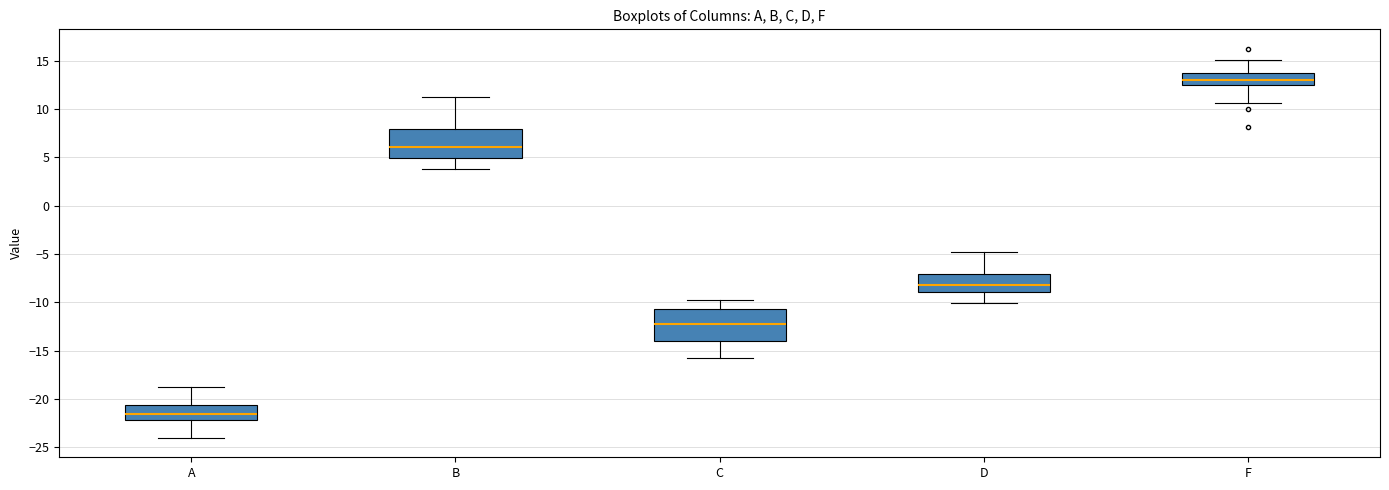

Reading left to right, read every box against the y-axis: the position of its median line, the range the box covers, and the ends of its whiskers. The values are not printed on the chart, so give them approximately, as read against the axis.

A: median -21.5, box -22.0 to -20.5, whiskers -24.0 to -19.0
B: median 6.0, box 5.0 to 8.0, whiskers 4.0 to 11.0
C: median -12.0, box -14.0 to -10.5, whiskers -16.0 to -10.0
D: median -8.0, box -9.0 to -7.0, whiskers -10.0 to -5.0
F: median 13.0, box 12.5 to 13.5, whiskers 10.5 to 15.0